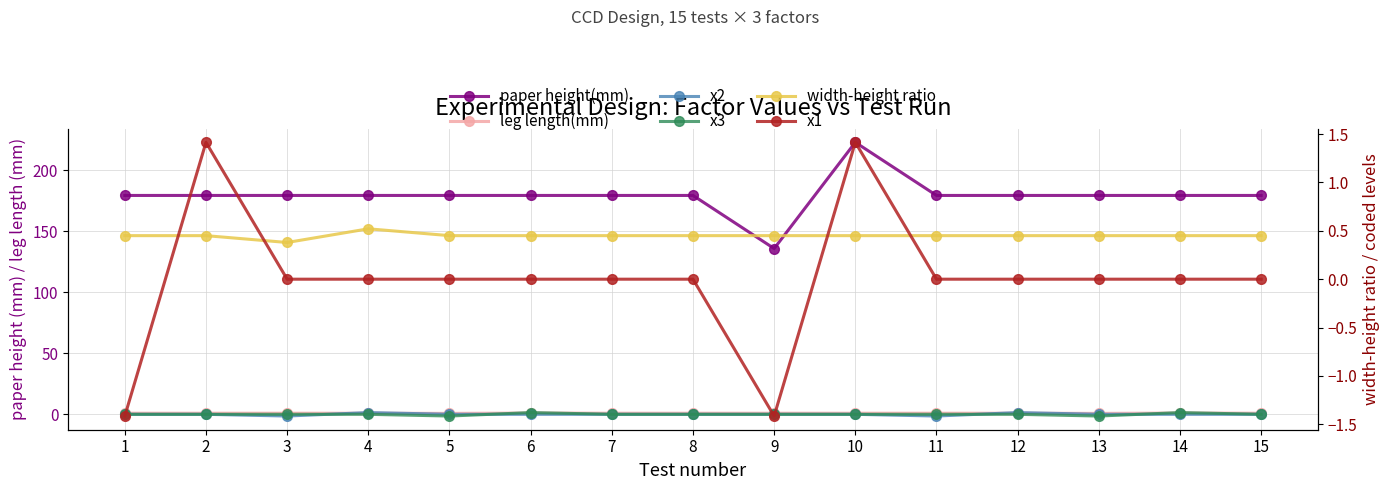

What is the maximum value shown in the chart?

222.7